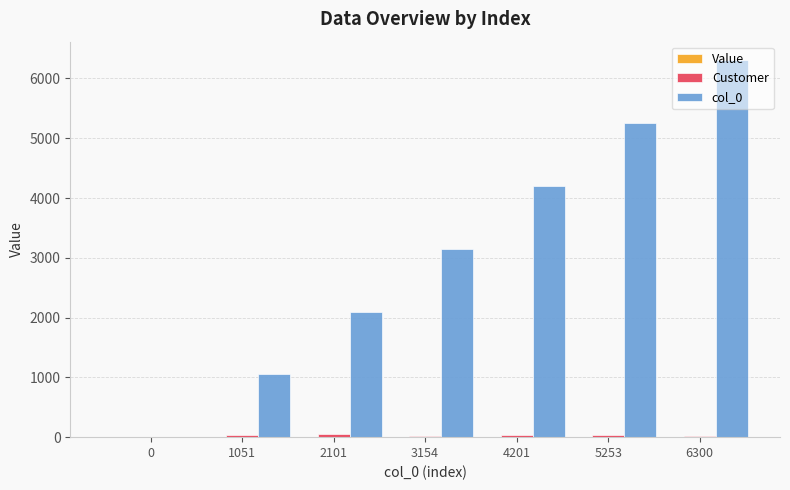

Which series has the largest total across all categories?

col_0